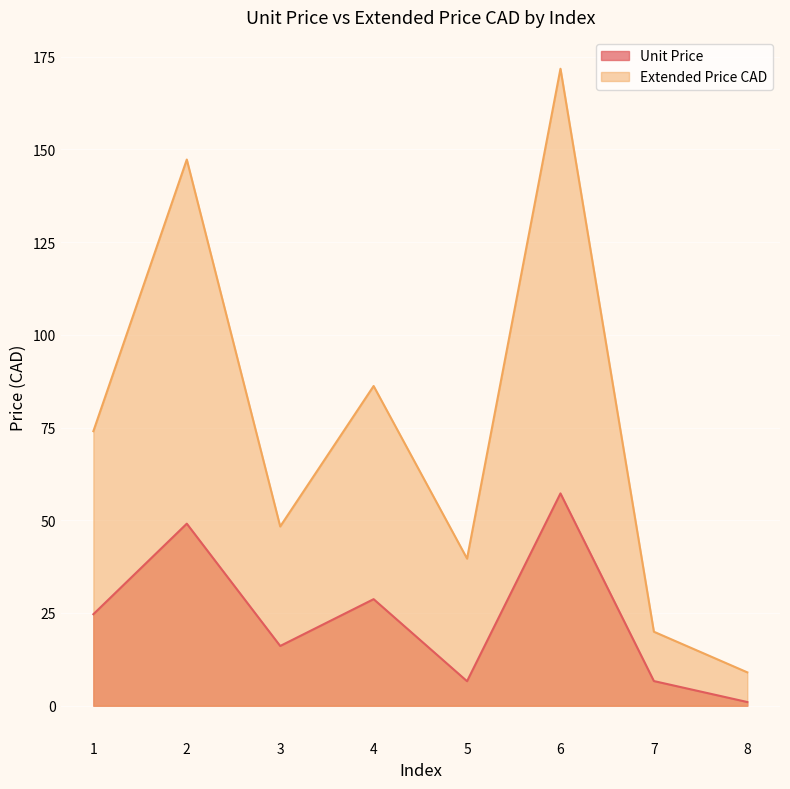

At which category is the sum across all series the highest?

6